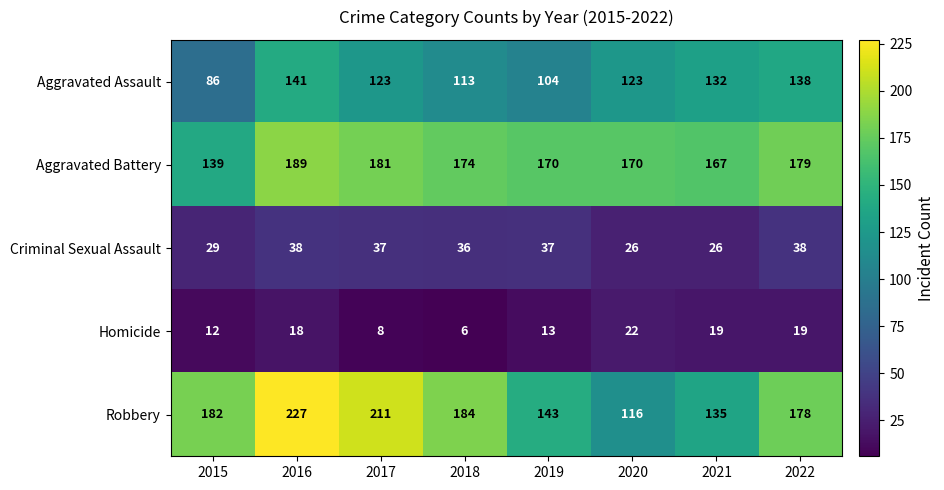

What is the spread (max minus min) of values at 2019?

157